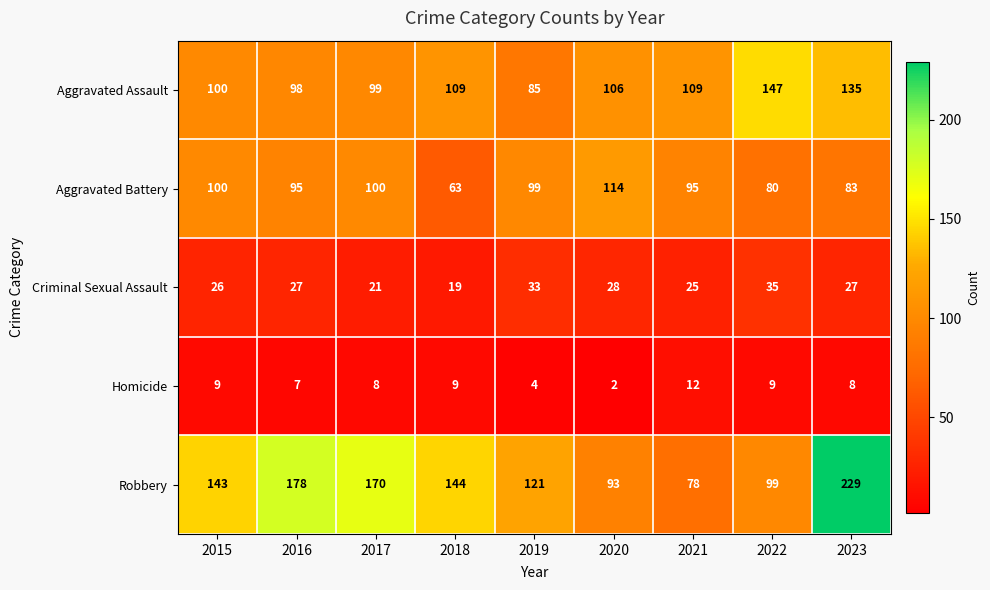

Rank the series by their maximum value, from highest to lowest.

Robbery, Aggravated Assault, Aggravated Battery, Criminal Sexual Assault, Homicide